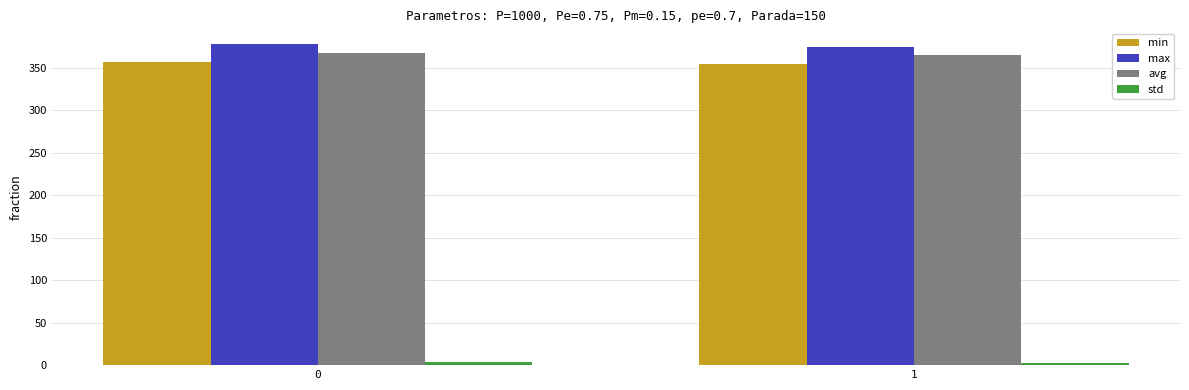

What is the approximate value of max at 1?

375.3